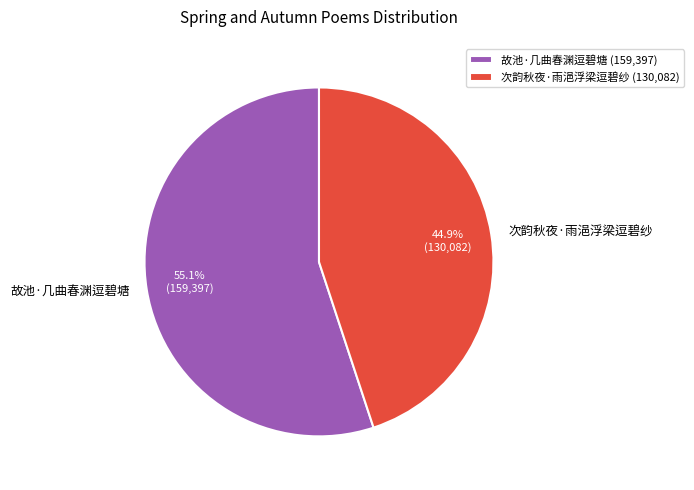

Which slice is the largest?

故池·几曲春渊逗碧塘